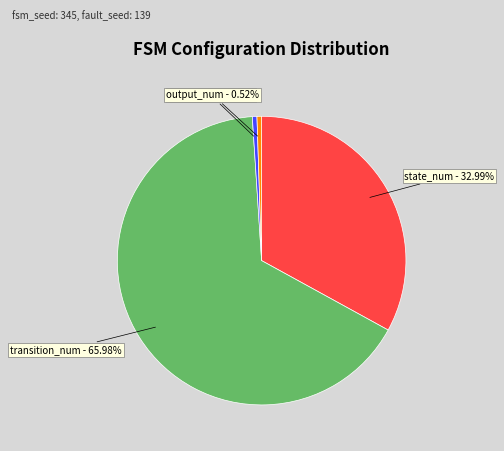

Approximately how many times larger is the value at transition_num compared to state_num?

2.0